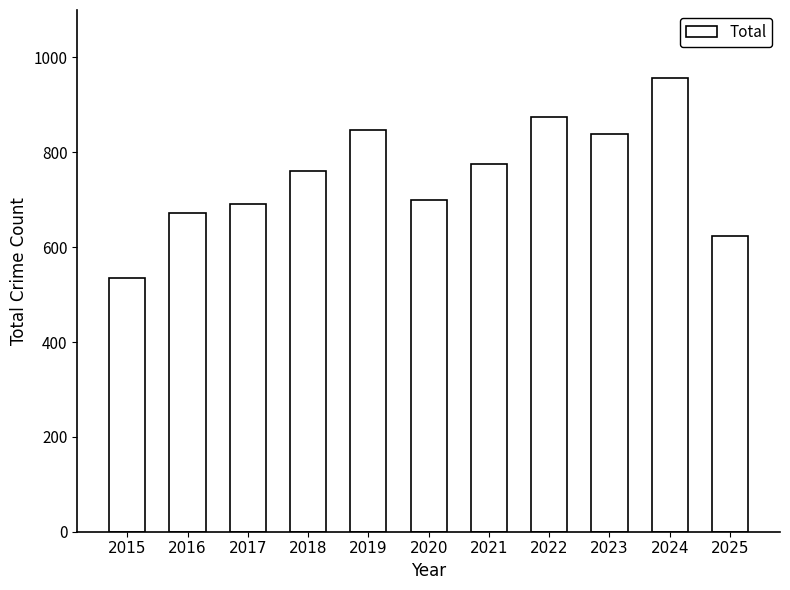

At which label is the value closest to 746?

2018